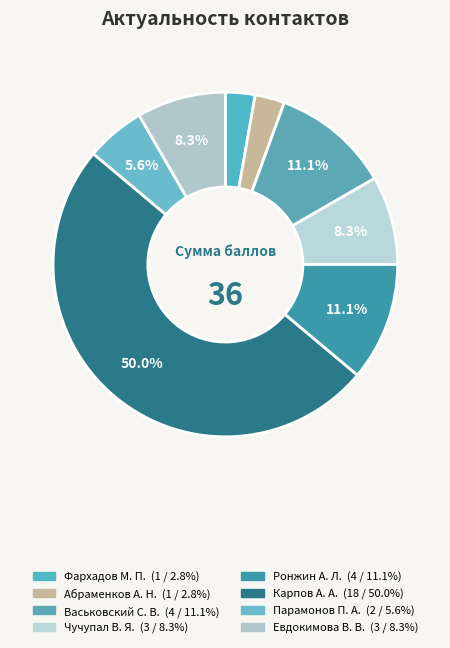

Which category has the biggest portion of the pie?

Карпов А. А.